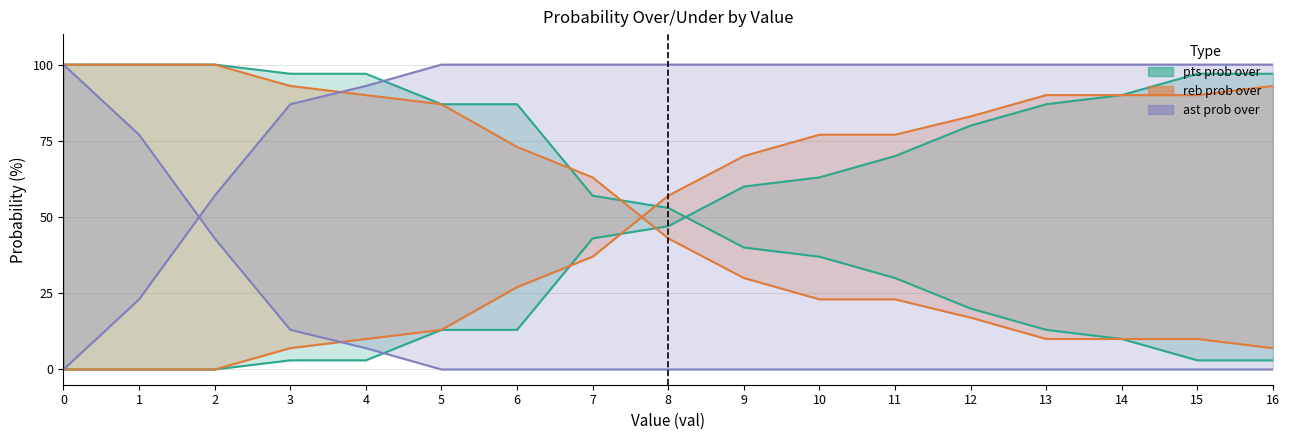

What is the spread (max minus min) of values at 2?

100